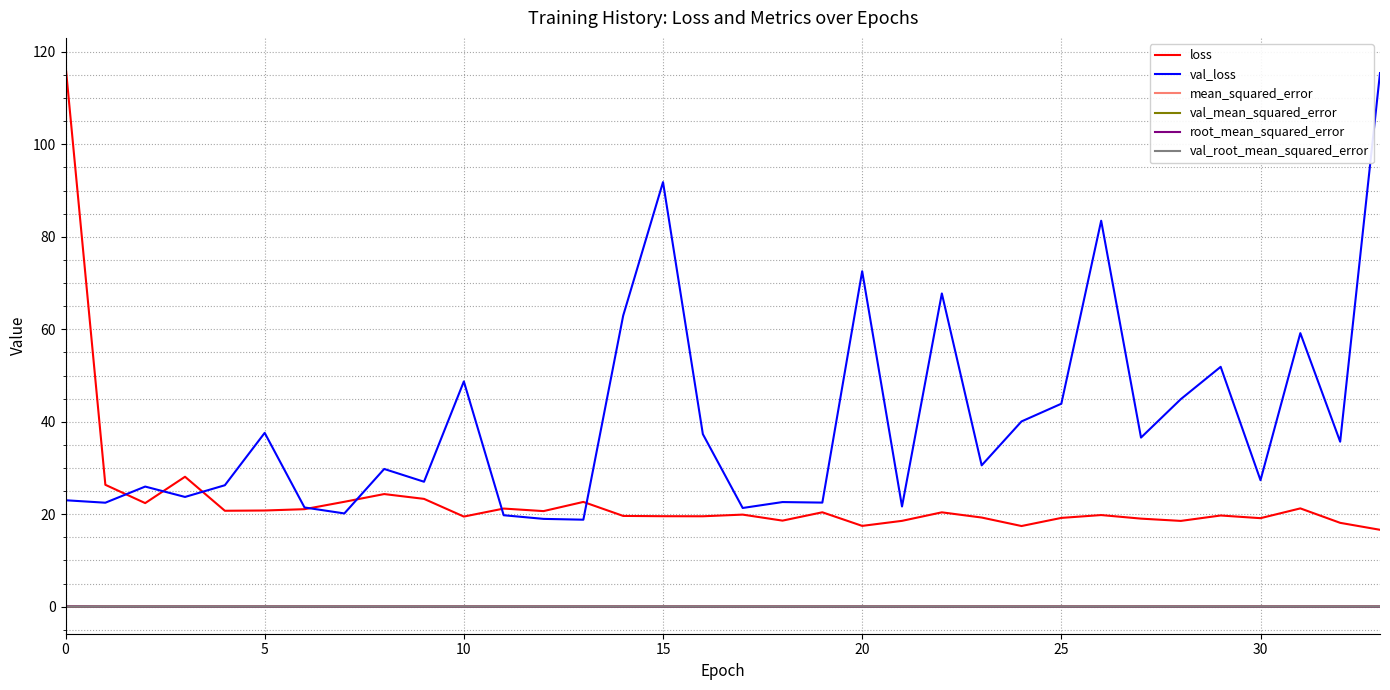

Which series has the largest total across all categories?

val_loss